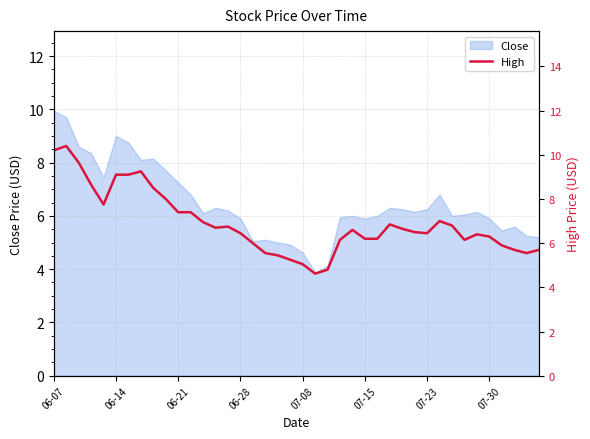

Reading right to left, what are all the values shown in this chart?

5.7	5.5	5.7	5.9	6.3	6.4	6.2	6.8	7.0	6.5	6.5	6.7	6.8	6.2	6.2	6.6	6.2	4.8	4.6	5.0	5.2	5.5	5.5	6.0	6.5	6.8	6.7	7.0	7.4	7.4	8.0	8.5	9.2	9.1	9.1	7.8	8.7	9.7	10.4	10.2